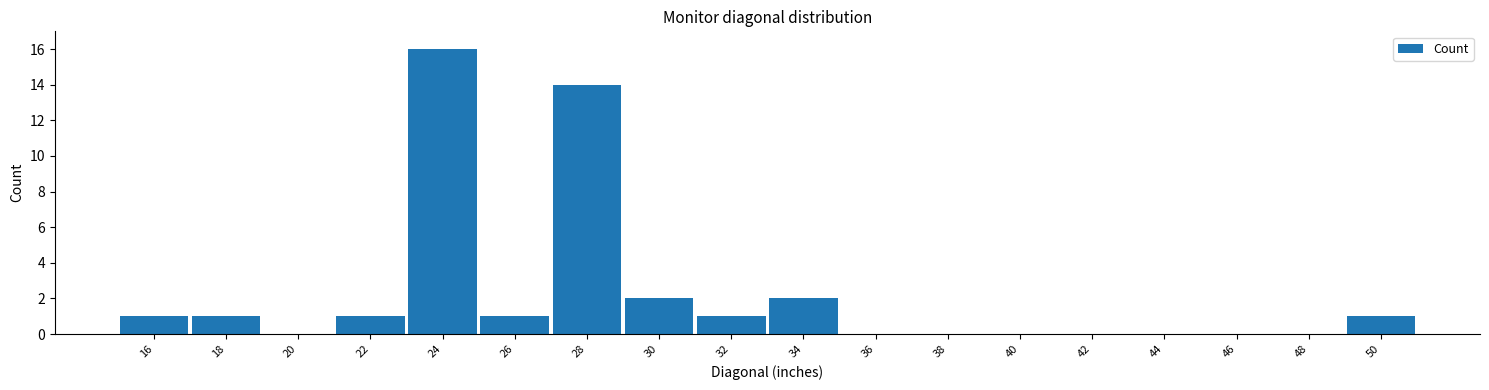

Reading left to right, transcribe this chart: for each bar, give the range it covers on the x-axis and its height. The values are not printed on the chart, so give them approximately, as read against the axis.

15 to 17: 1
17 to 19: 1
19 to 21: 0
21 to 23: 1
23 to 25: 16
25 to 27: 1
27 to 29: 14
29 to 31: 2
31 to 33: 1
33 to 35: 2
35 to 37: 0
37 to 39: 0
39 to 41: 0
41 to 43: 0
43 to 45: 0
45 to 47: 0
47 to 49: 0
49 to 51: 1